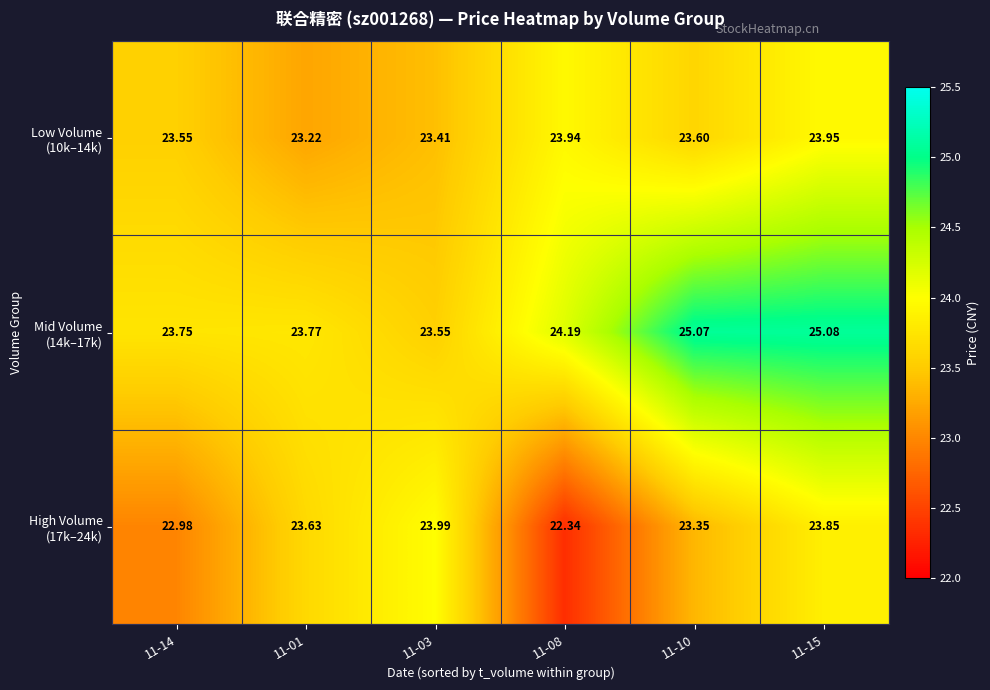

How many distinct data groups are displayed?

3